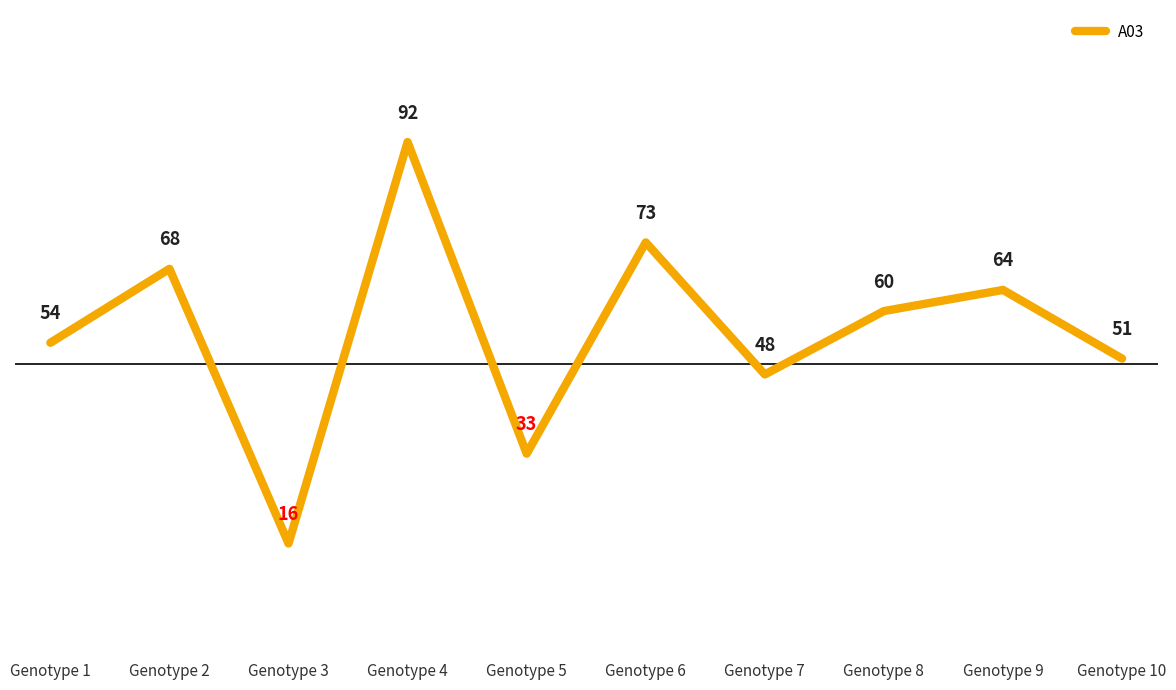

Rank the categories by value from highest to lowest.

Genotype 4, Genotype 6, Genotype 2, Genotype 9, Genotype 8, Genotype 1, Genotype 10, Genotype 7, Genotype 5, Genotype 3